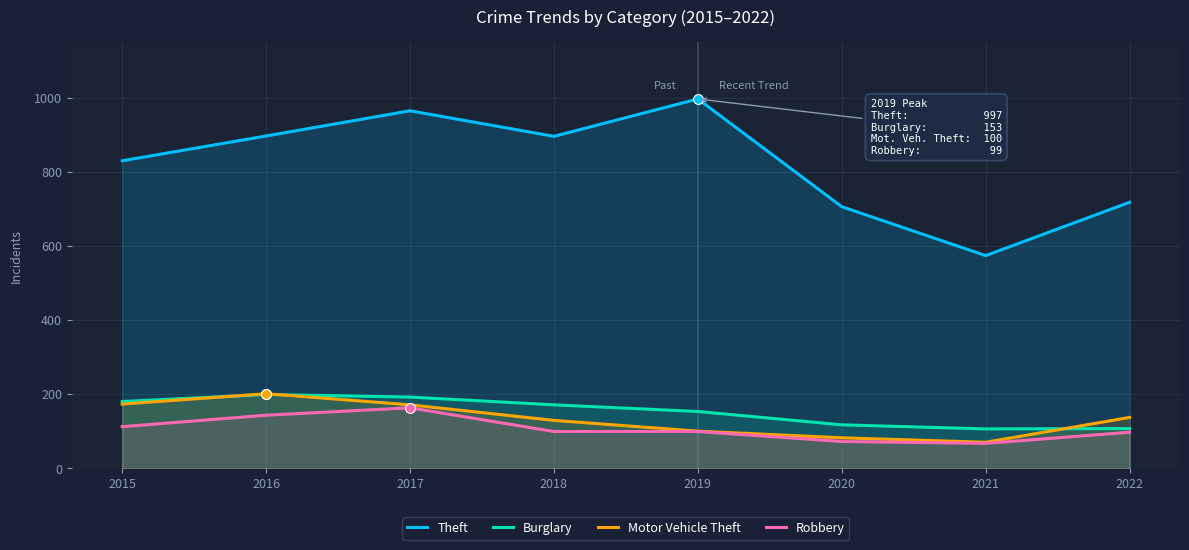

What is the total value across all series at 2016?

1440